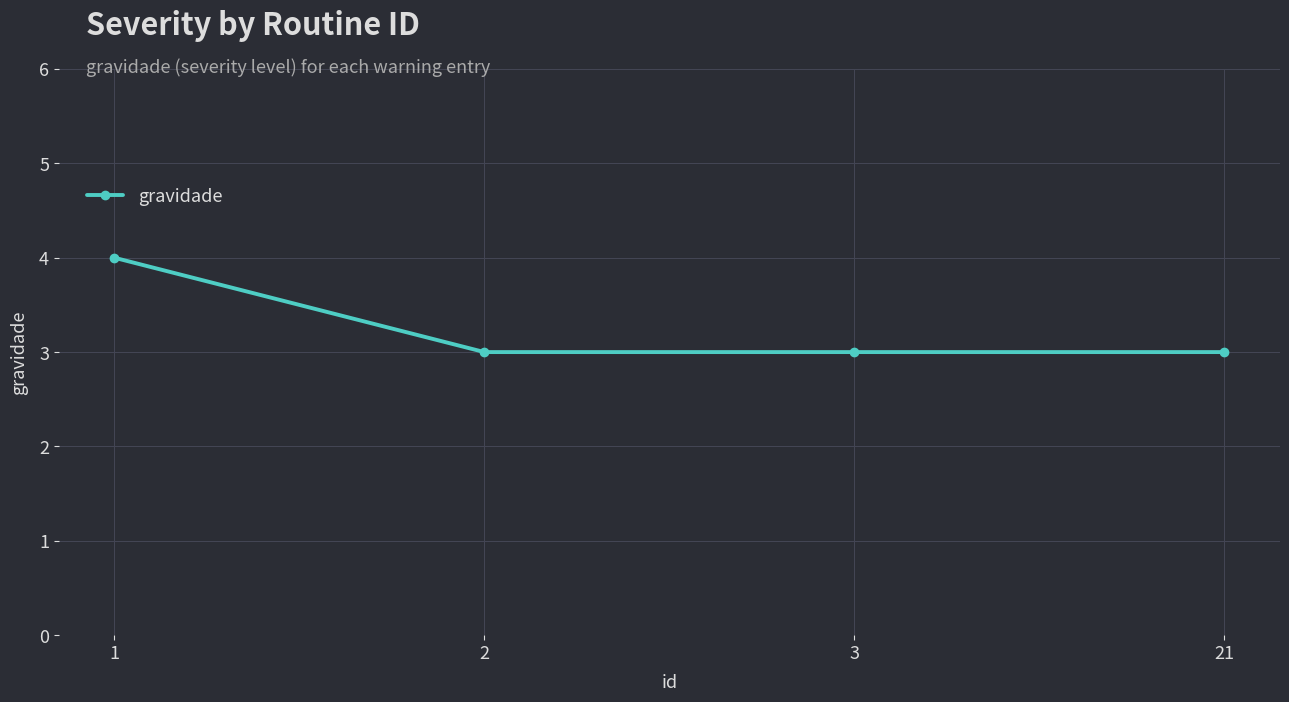

How many distinct data groups are displayed?

1